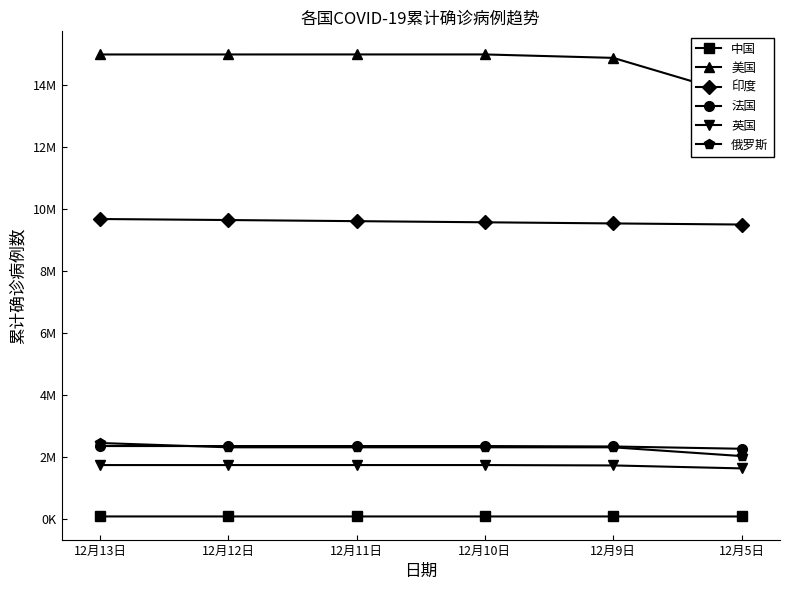

What is the difference between the 法国 values at 12月9日 and 12月12日?

13812